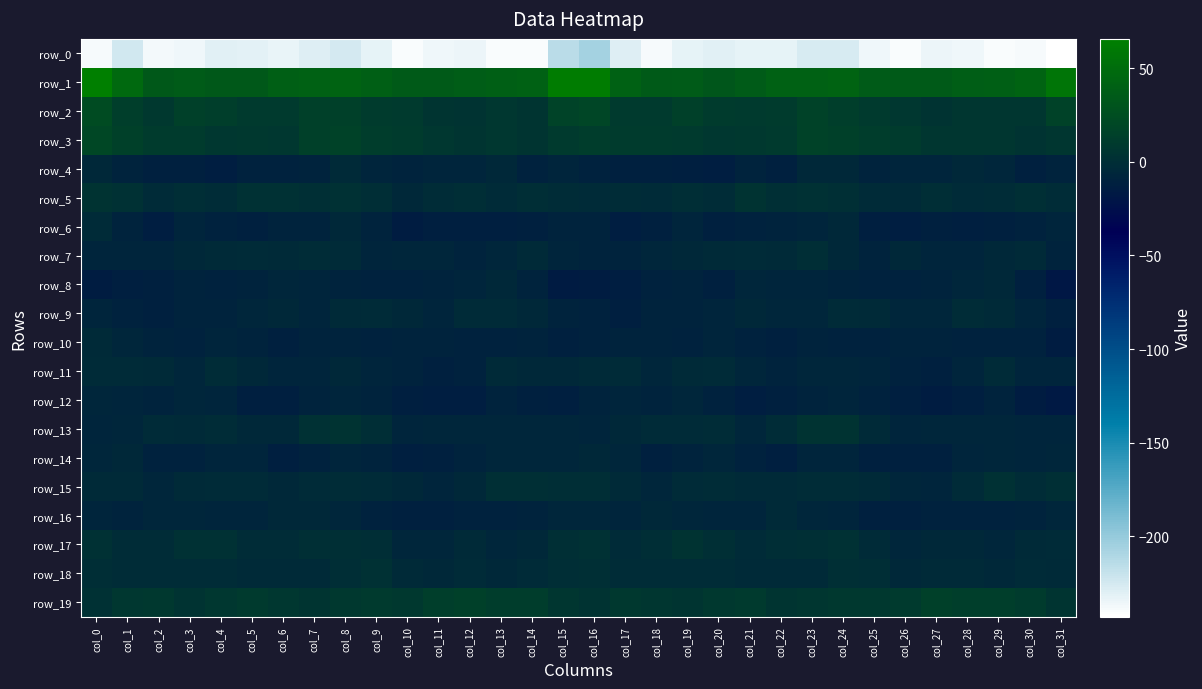

What is the difference between the row_7 values at col_16 and col_12?

0.8